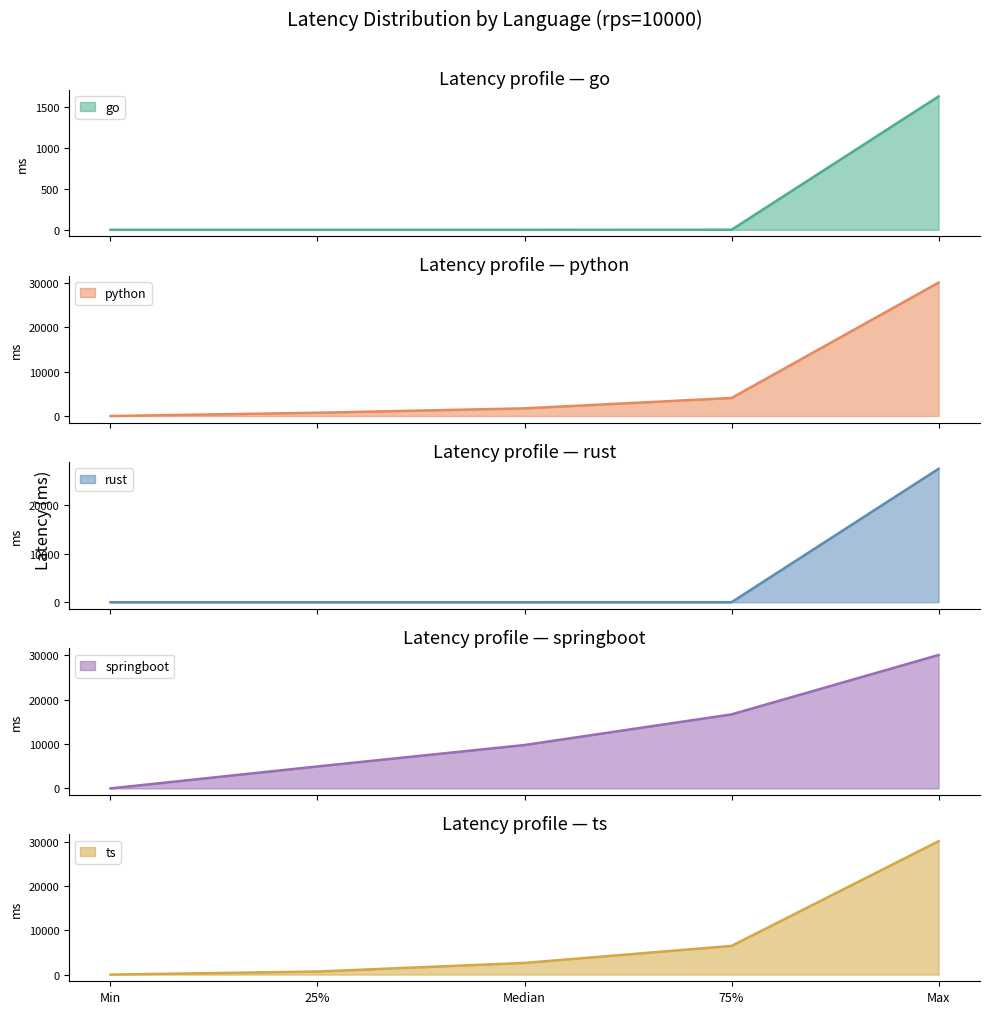

Reading right to left, what are all the values shown in this chart?

go: 1626	1	0	0	0
python: 30000	4052	1723	738	1
rust: 27459	9	1	0	0
springboot: 30083	16687	9783	4952	2
ts: 30124	6479	2640	697	0